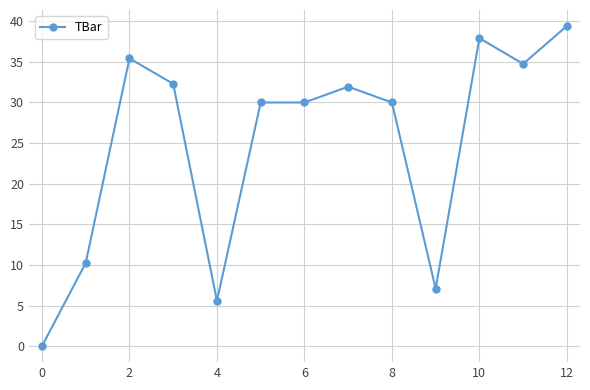

What is the sum of all values?

324.7